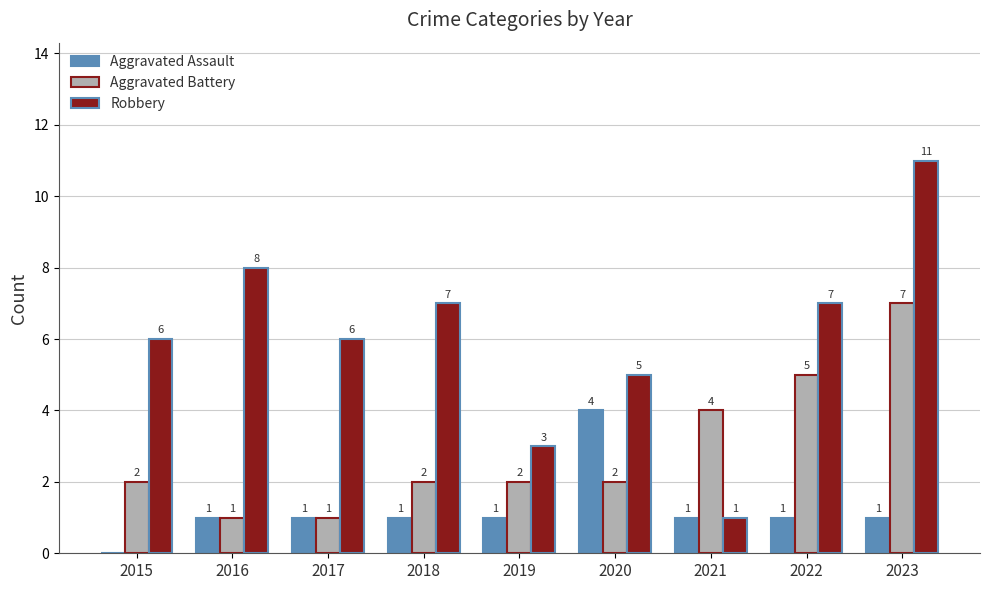

What is the sum of the Robbery values at 2018 and 2016?

15